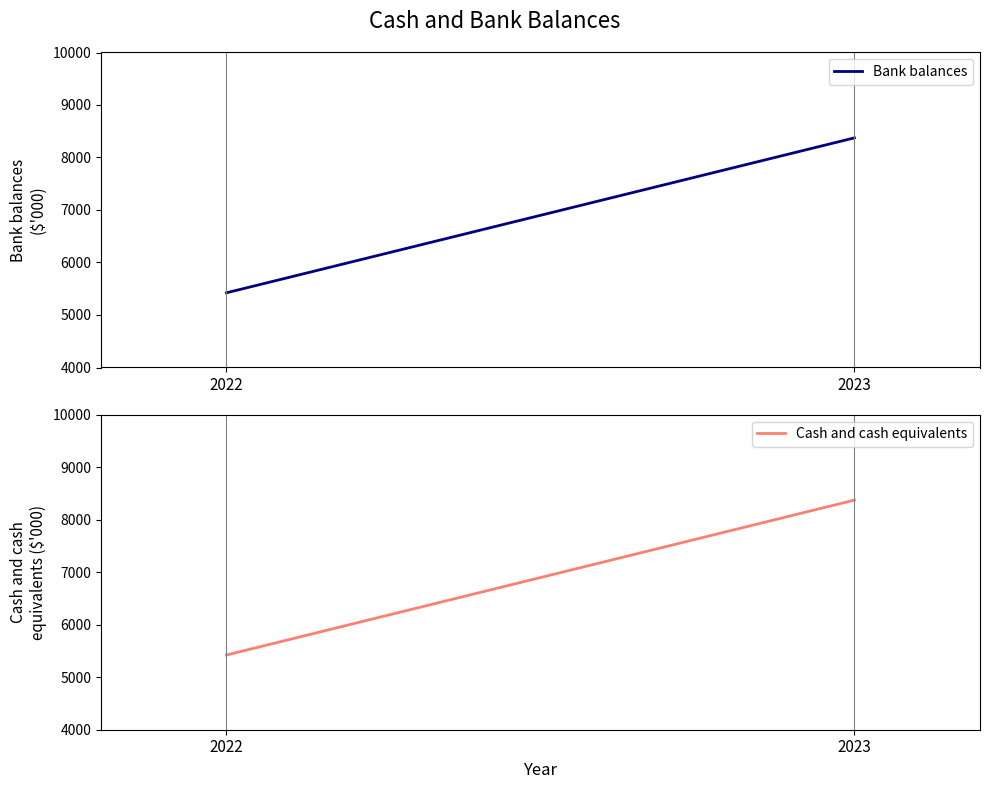

Does the chart display data point markers on the line(s)?

No